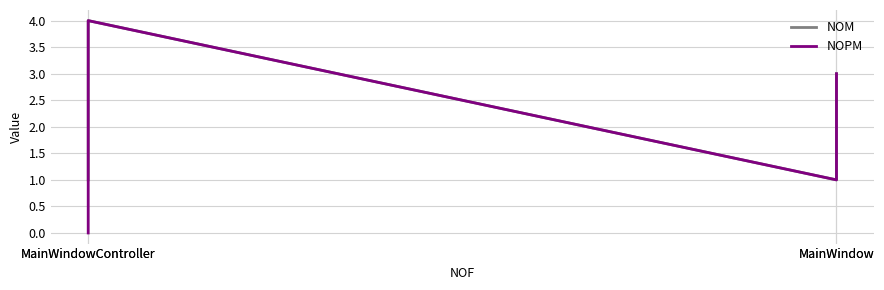

What are all the series names shown in the legend?

NOM, NOPM